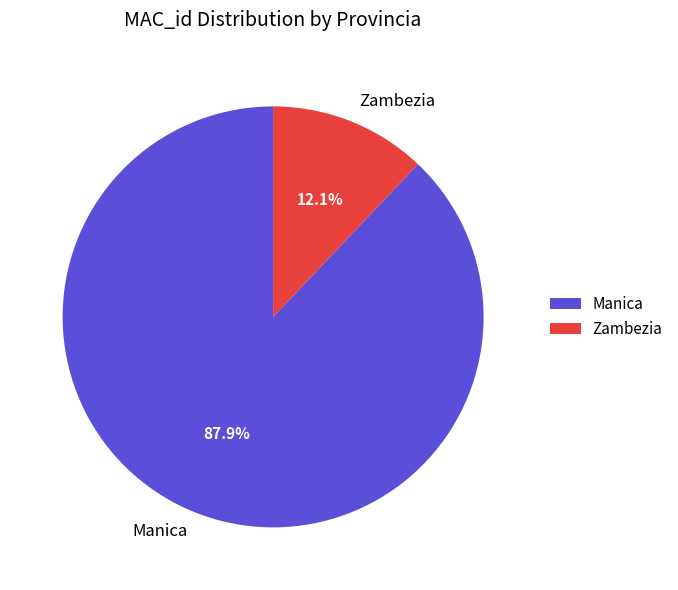

Rank the categories by value from lowest to highest.

Zambezia, Manica